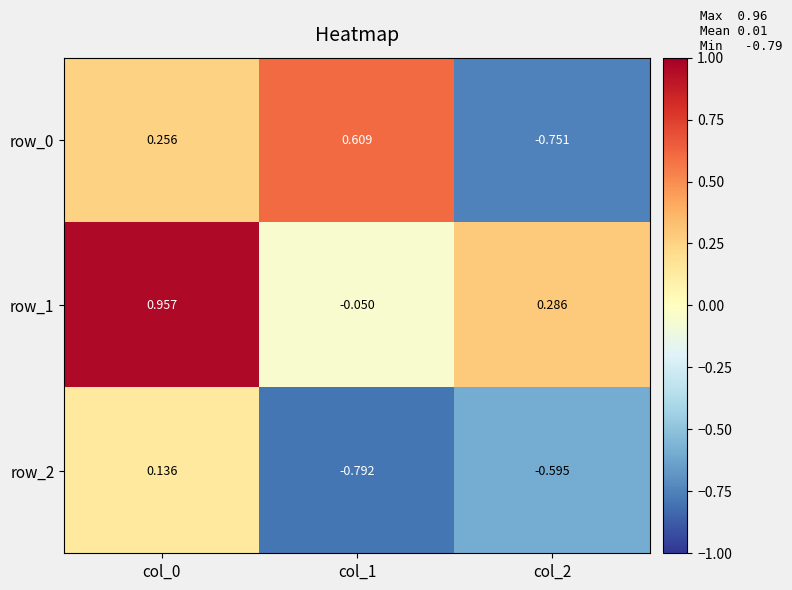

Which label corresponds to the largest value in the chart?

col_0